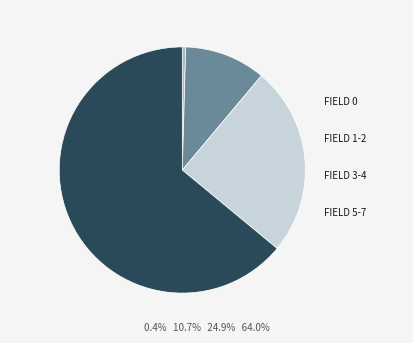

Is there a majority slice in this chart?

Yes